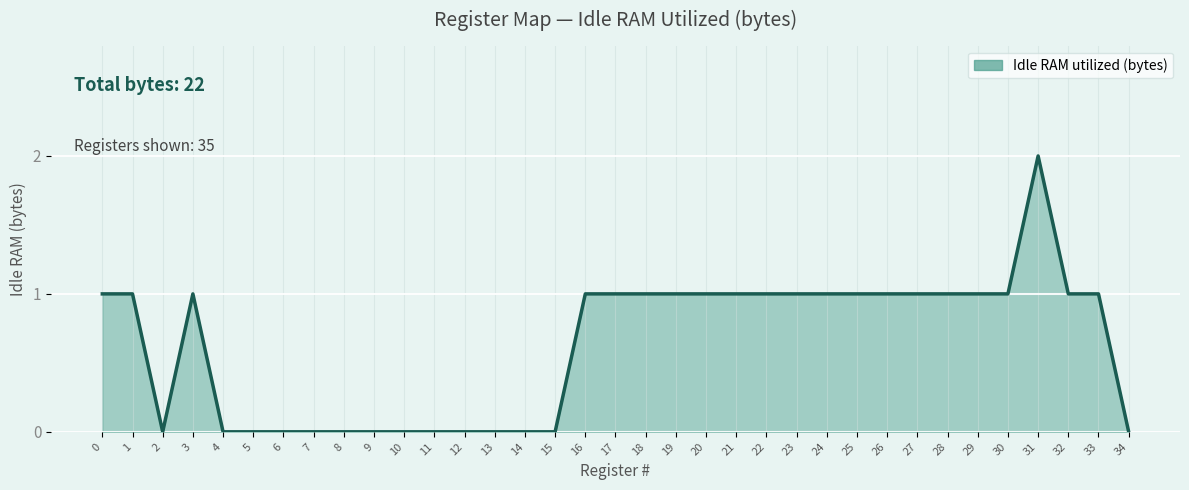

At which category does the chart reach its peak across all series?

31